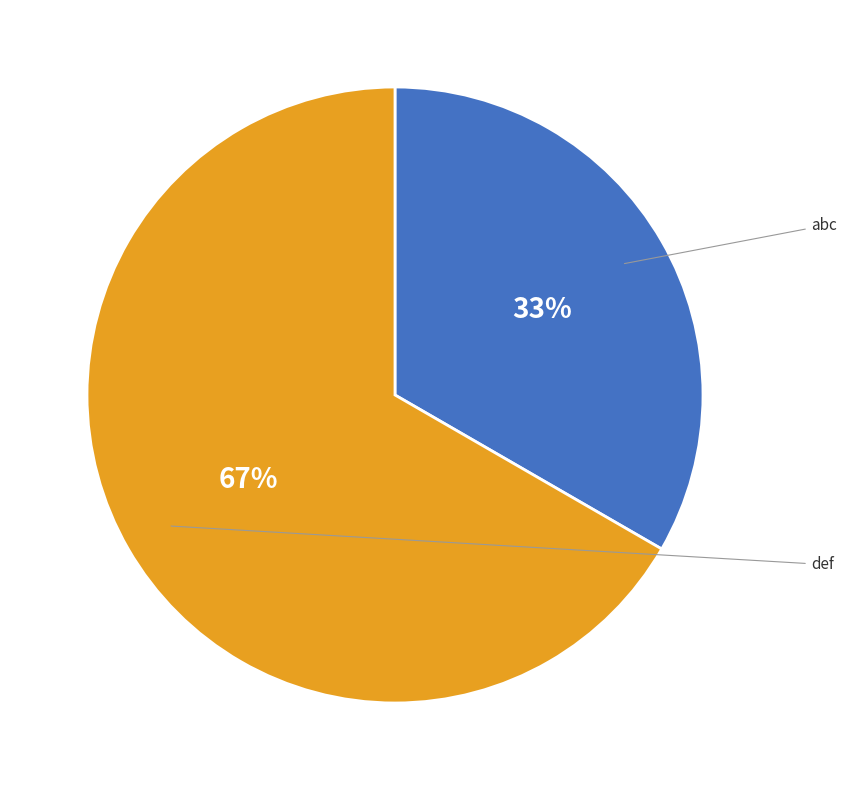

Count the number of slices in the pie.

2